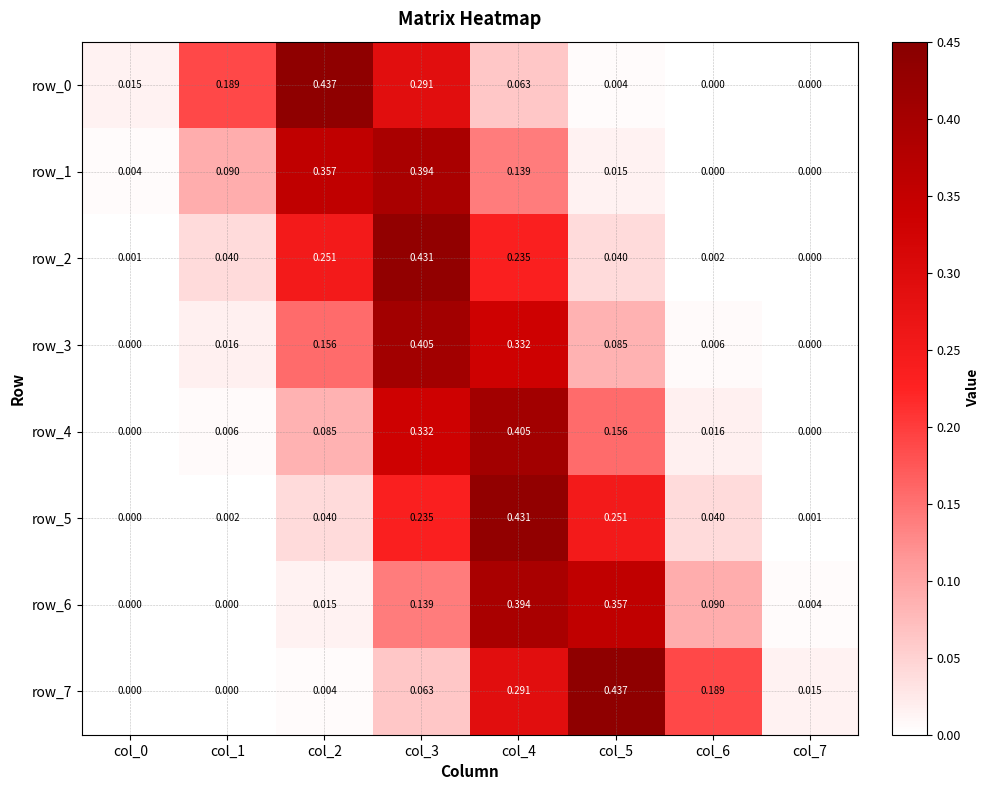

Is the value of row_1 at col_6 greater than the value of row_2 at col_5?

No